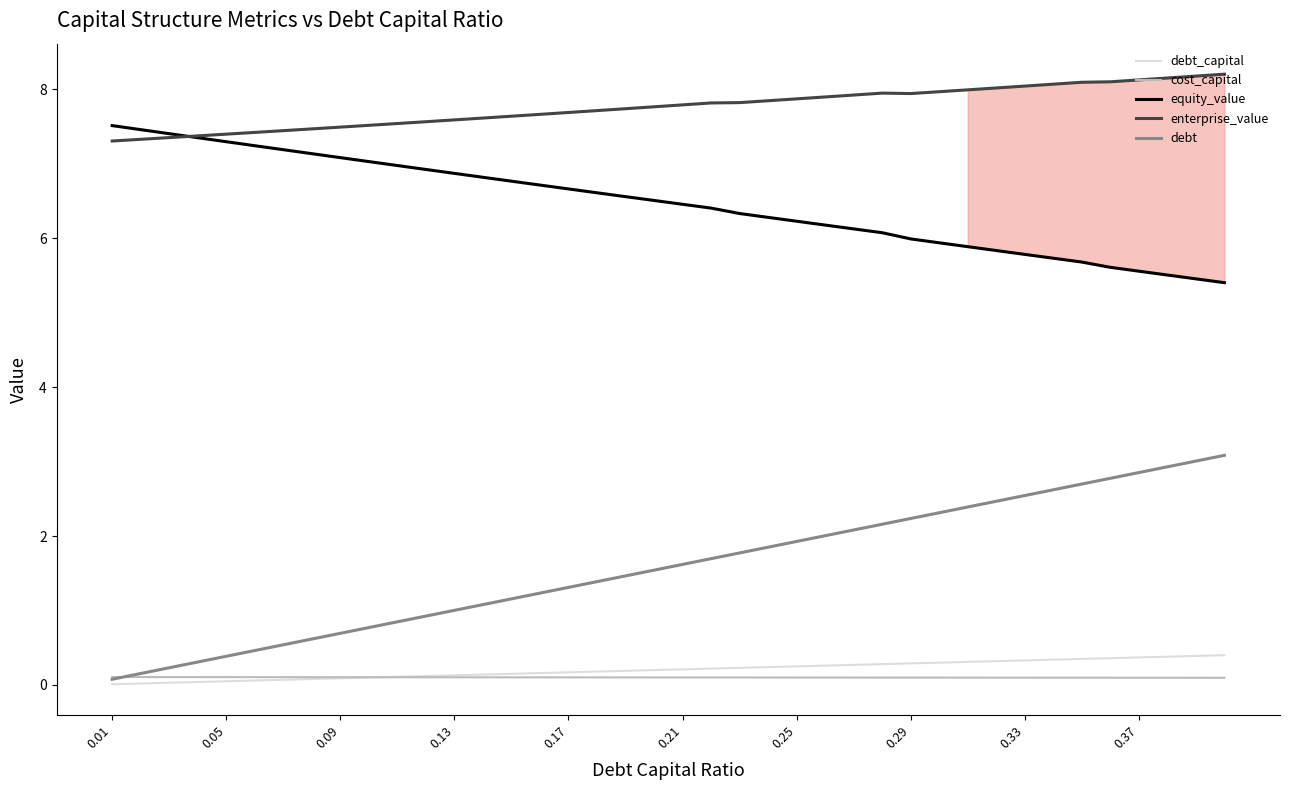

Which series has the largest range (max minus min)?

debt